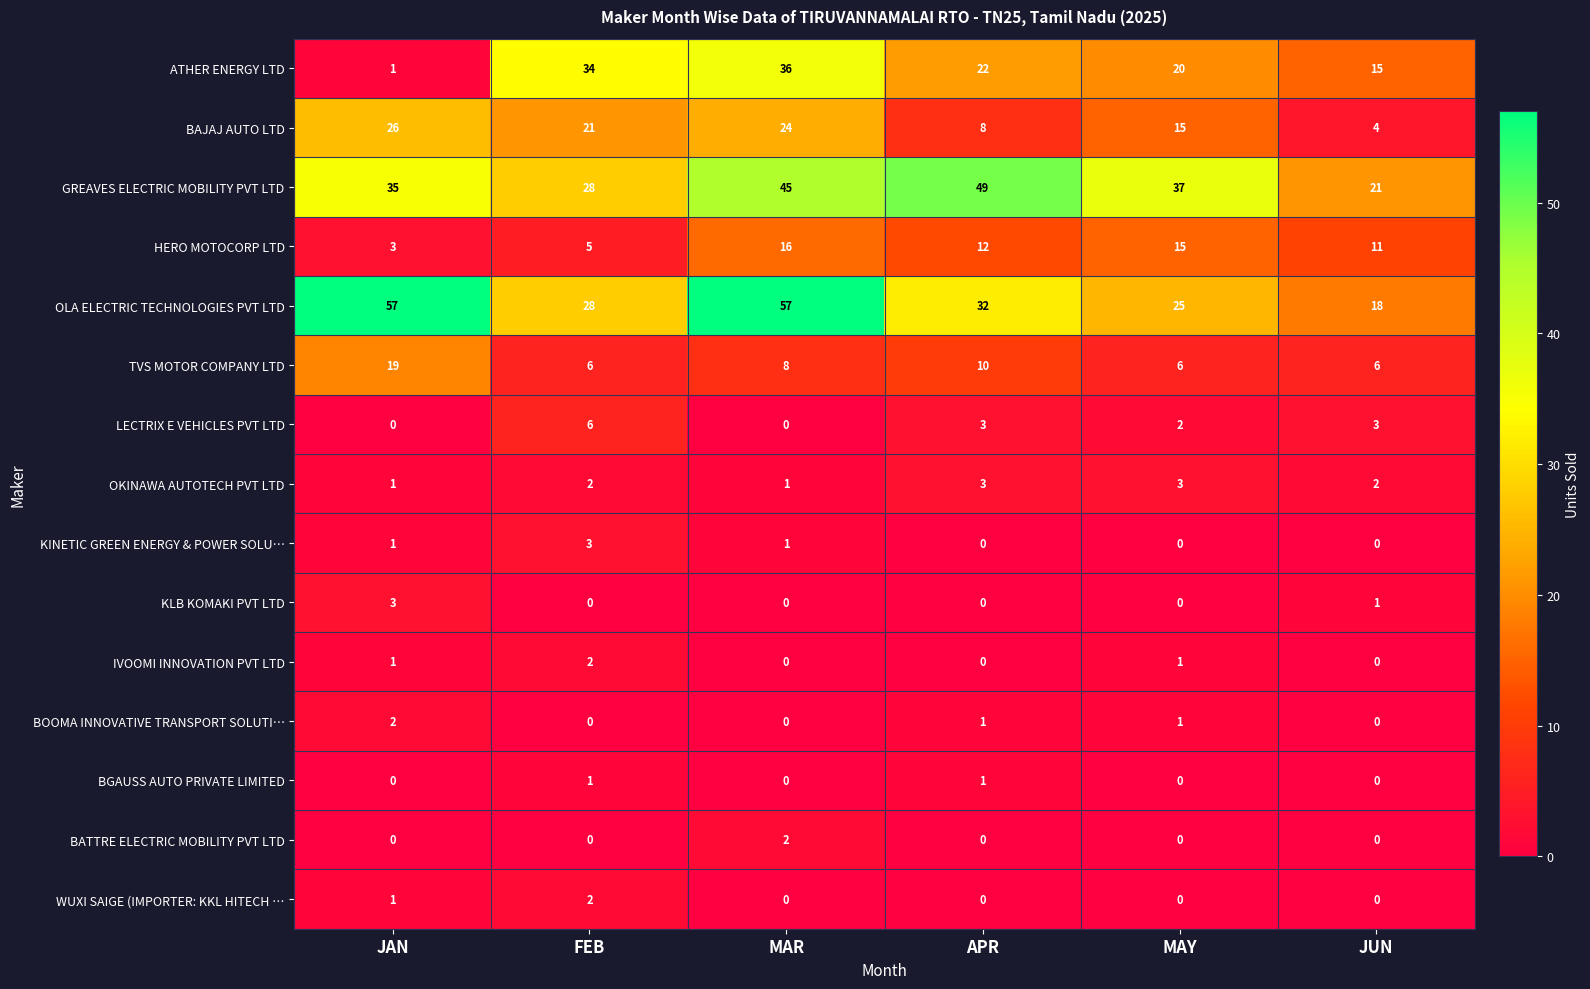

What is the difference between the maximum and minimum values in the LECTRIX E VEHICLES PVT LTD series?

6